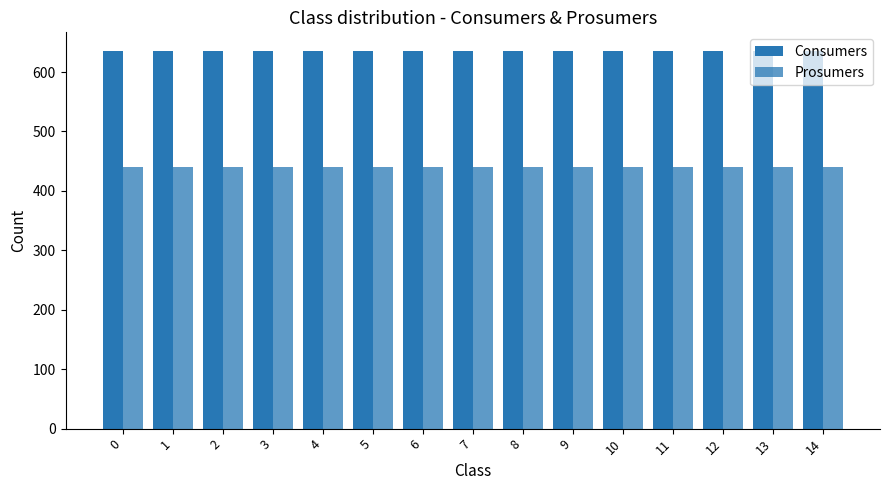

How many data points does each series have?

15